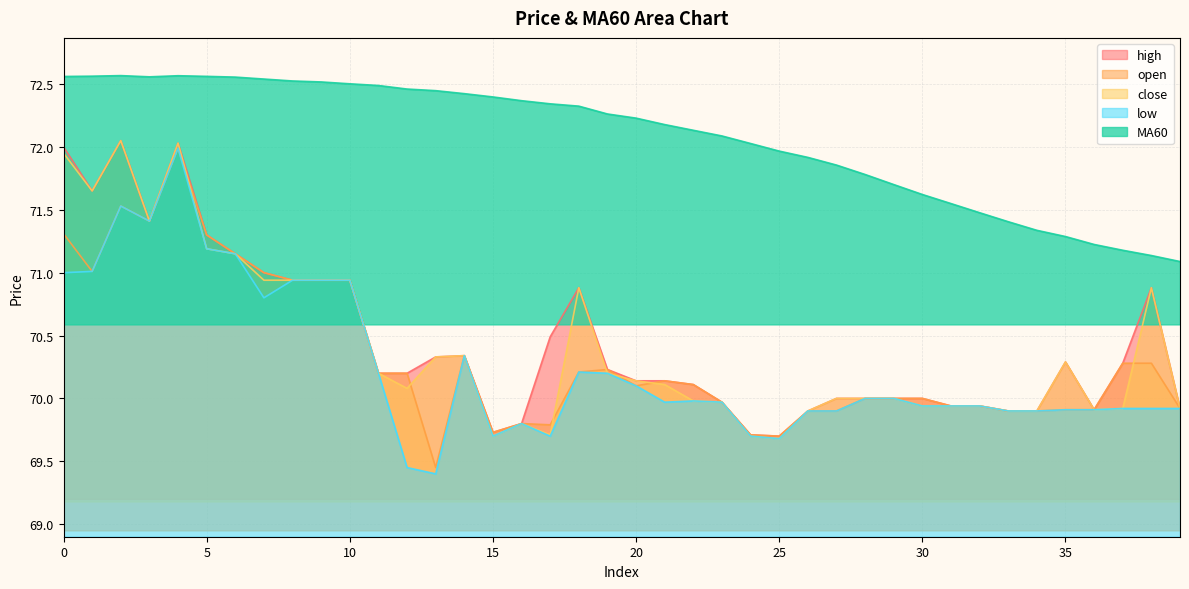

What is the average value of the open series?

70.3